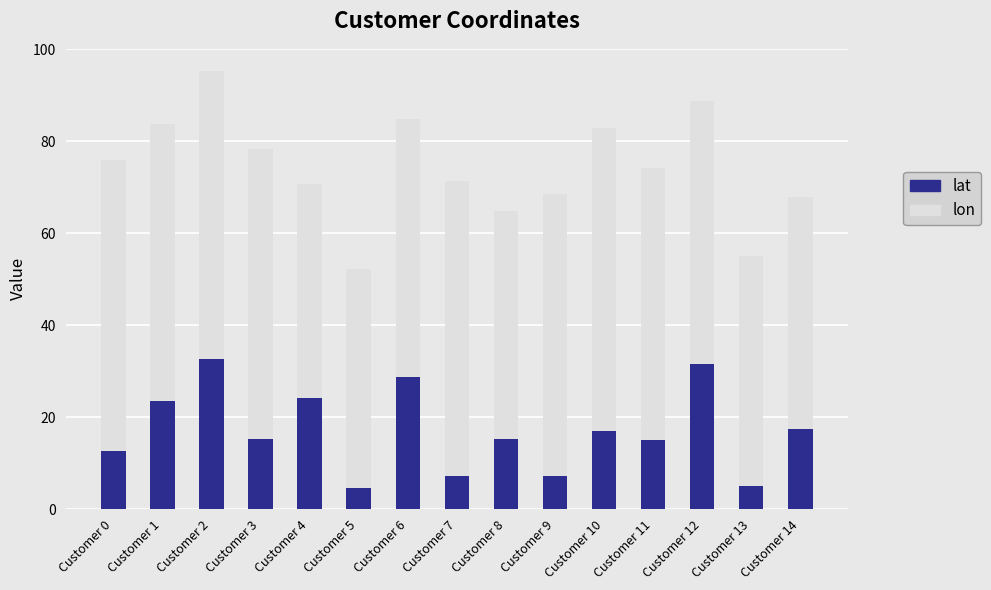

How many bars are there in total?

15